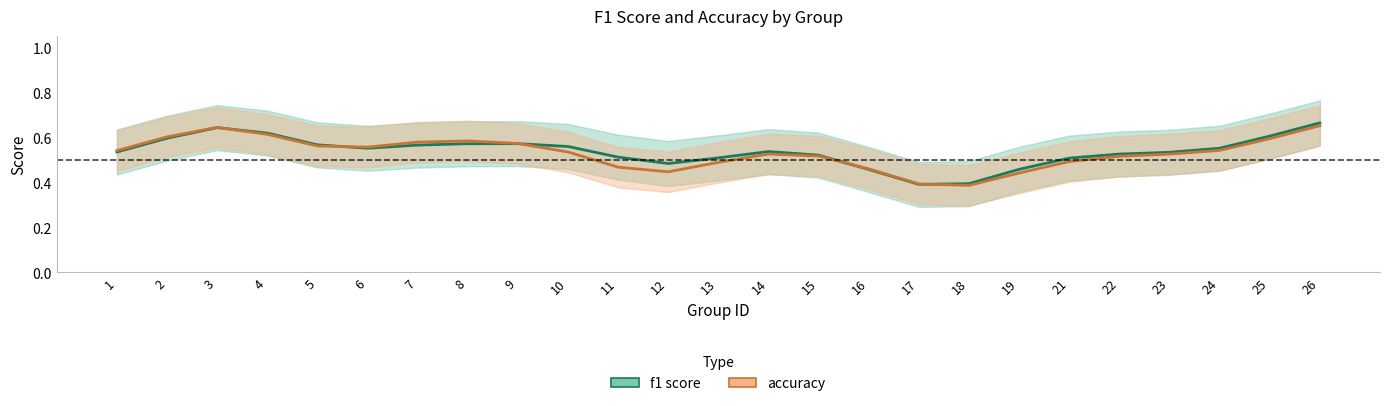

How many accuracy values are between 0 and 1?

25